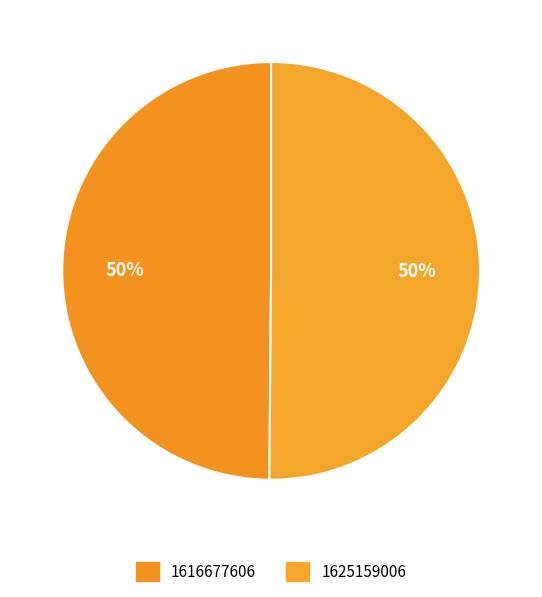

What percentage do 1625159006 and 1616677606 together represent?

100.0%